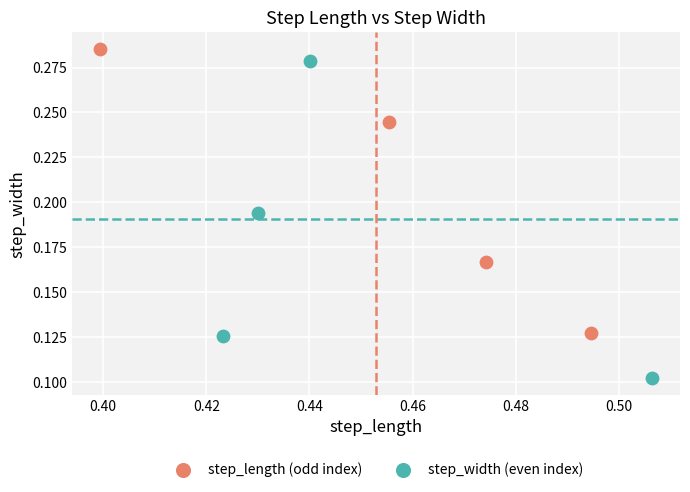

What are all the series names shown in the legend?

step_length (odd index), step_width (even index)